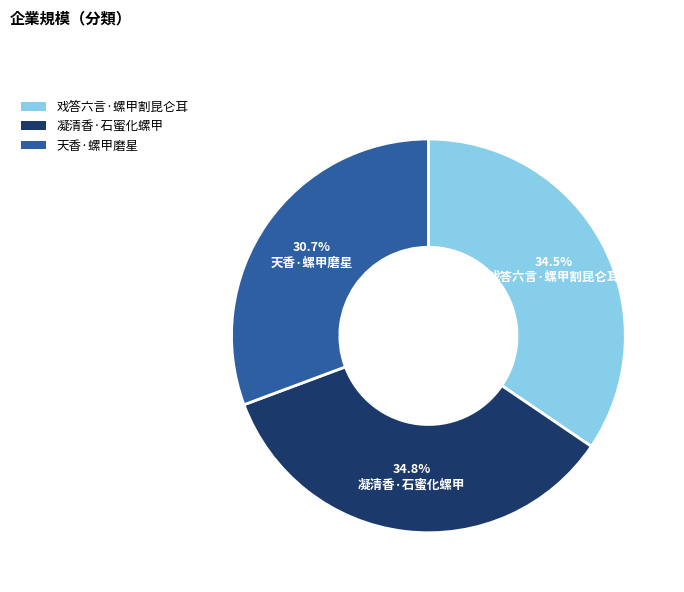

Is there a majority slice in this chart?

No